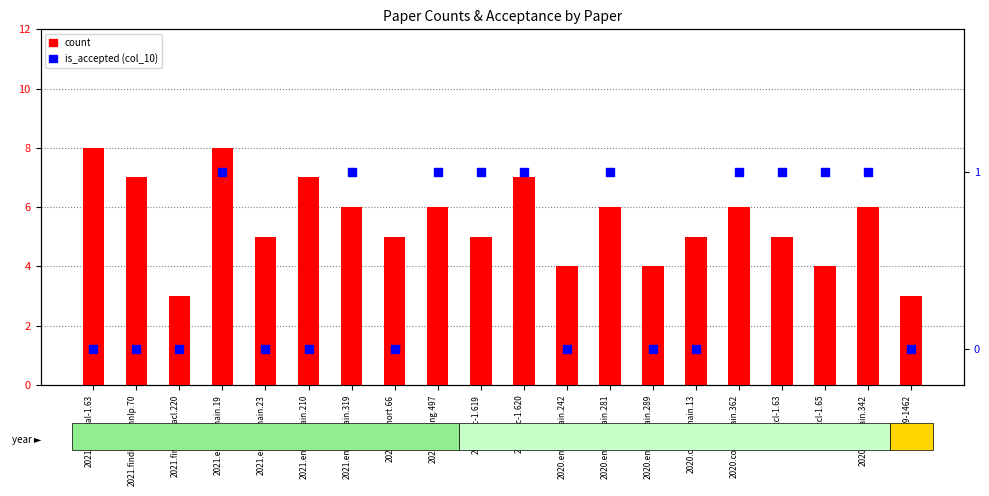

At how many categories does at least one series exceed 1?

20